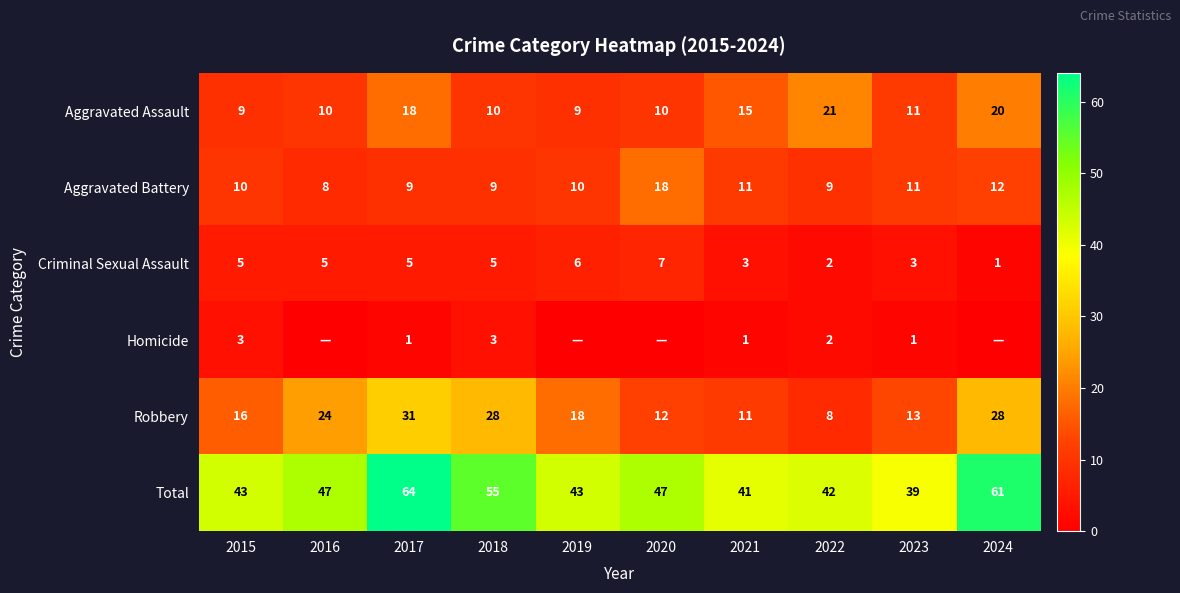

What is the spread (max minus min) of values at 2015?

40